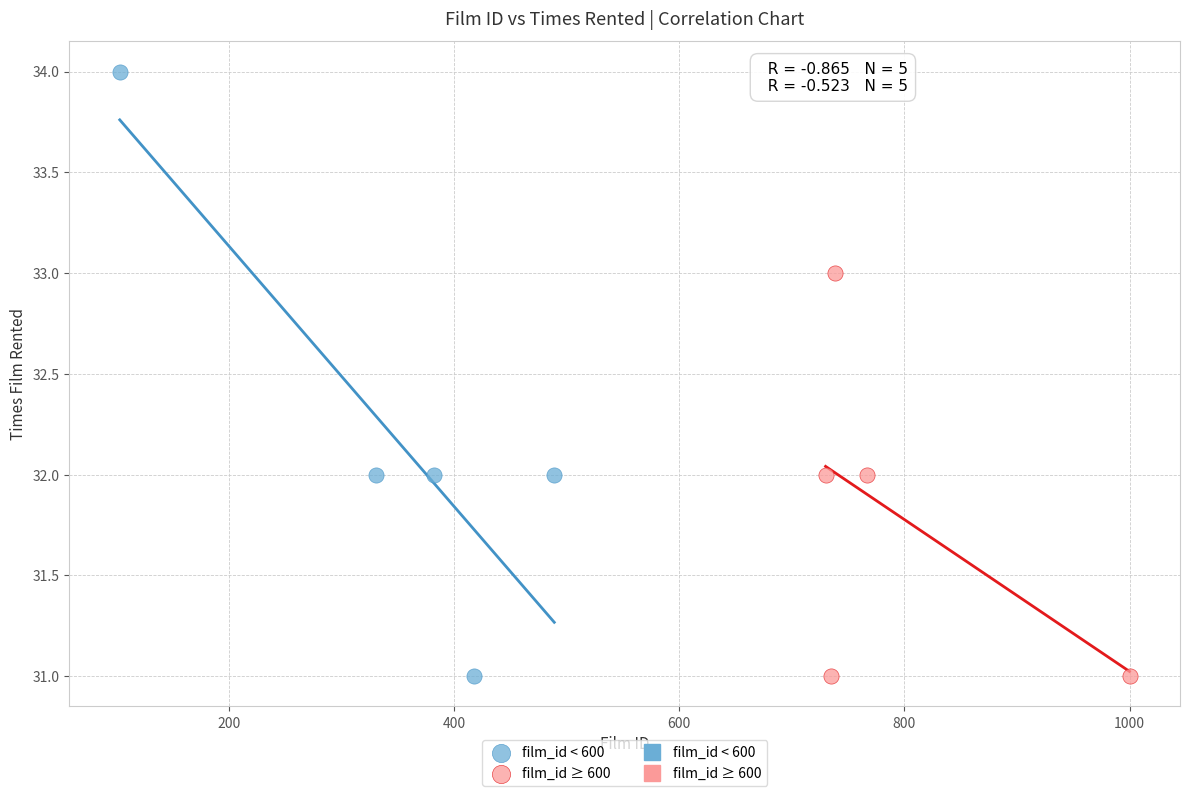

Which series has the largest Y range (max minus min)?

film_id < 600